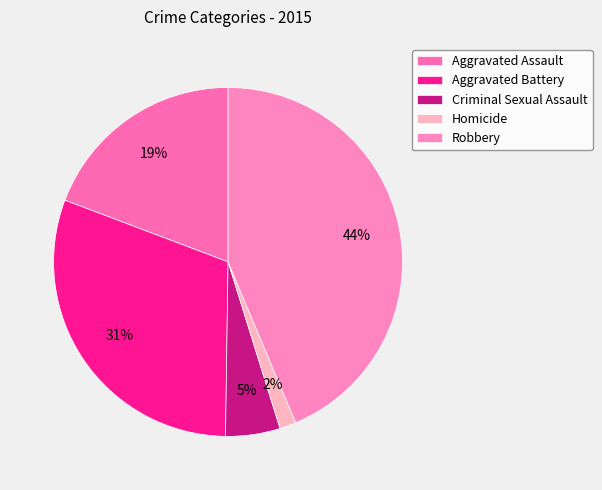

What is the largest slice in the pie chart?

Robbery